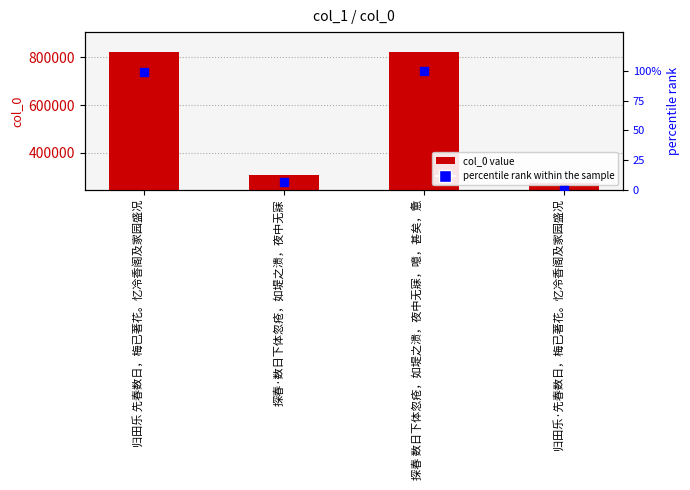

Which series has the largest Y range (max minus min)?

col_0